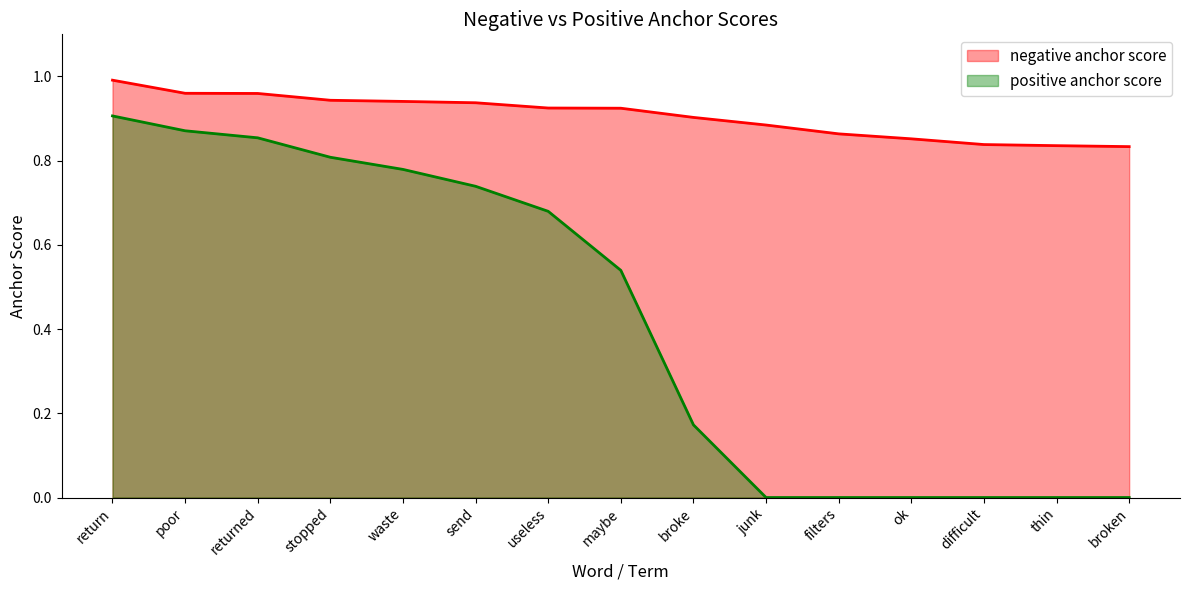

True or false: negative anchor score and positive anchor score intersect in this chart.

False